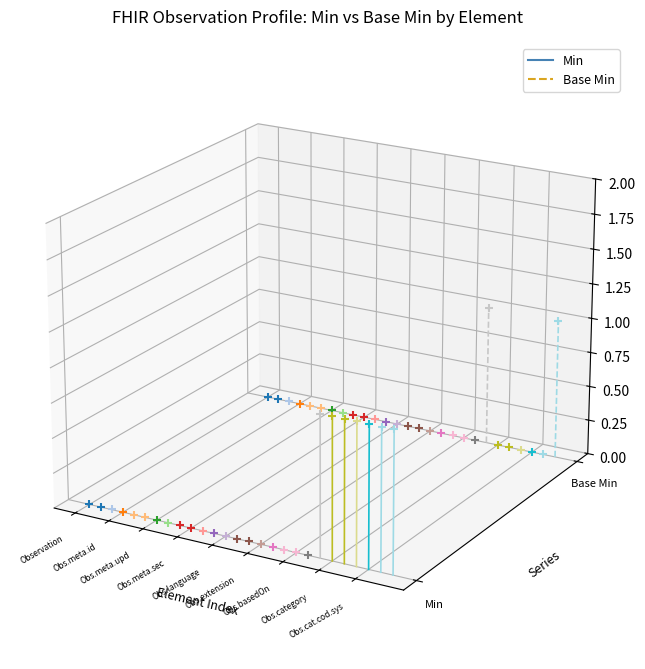

Which series reaches the minimum Y coordinate?

Min